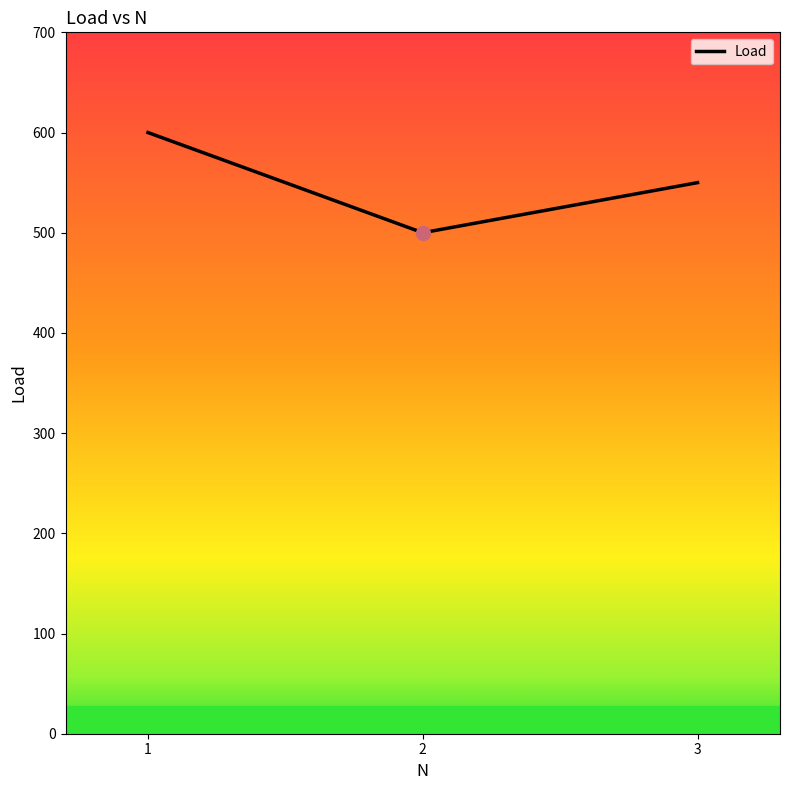

Reading right to left, what are all the values shown in this chart?

550	500	600